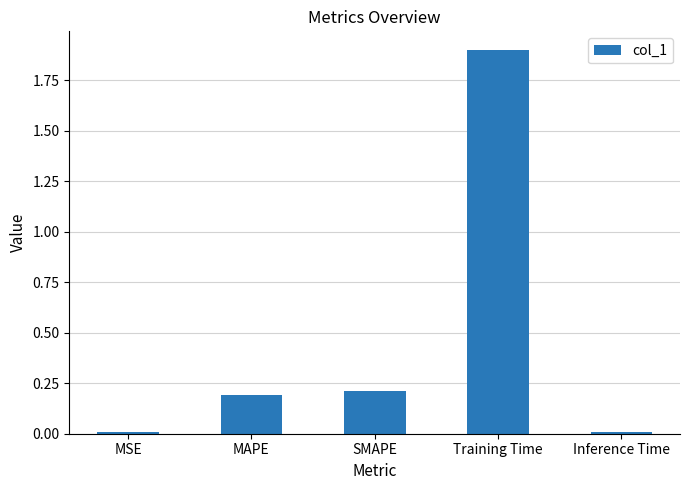

What is the label of the 4th bar from the left?

Training Time